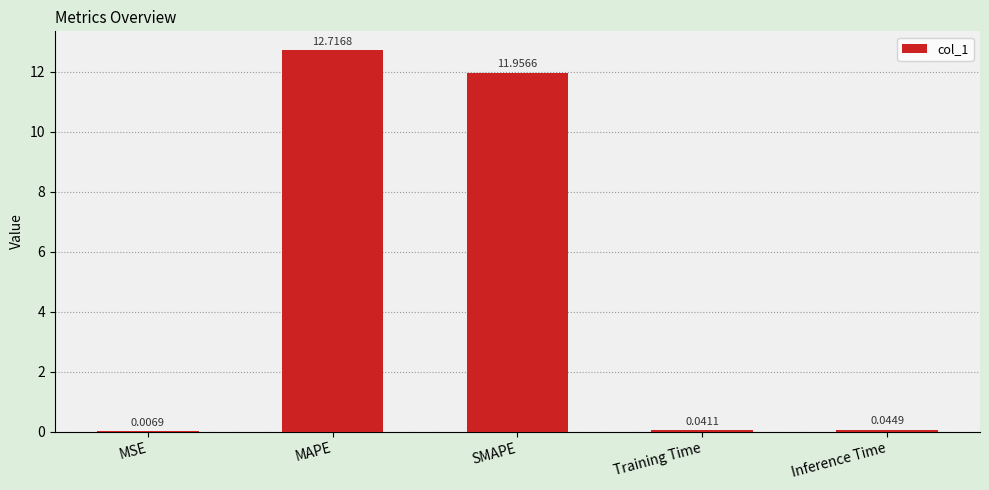

How many data points does each series have?

5